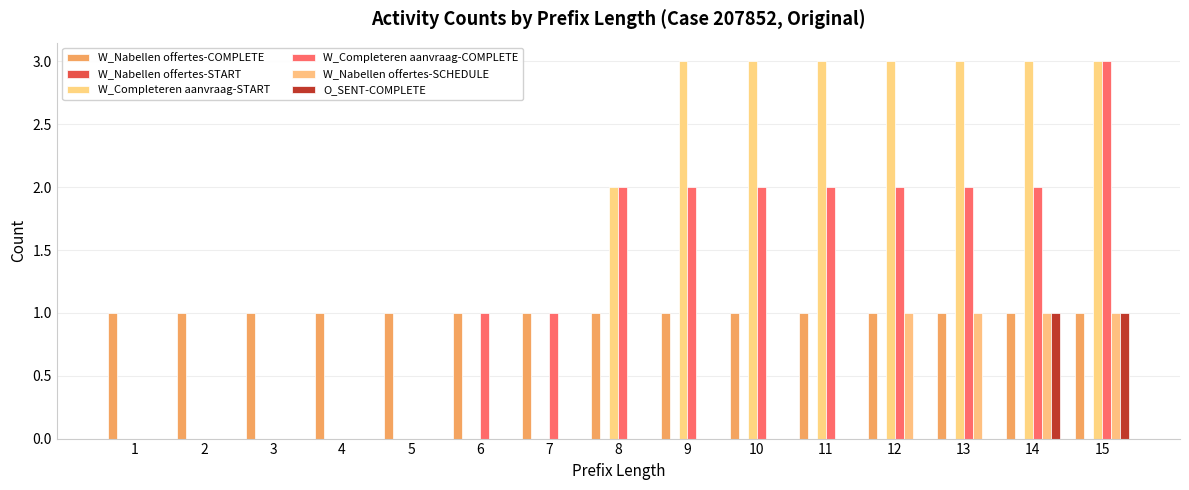

What is the difference between the highest and lowest values at 10?

3